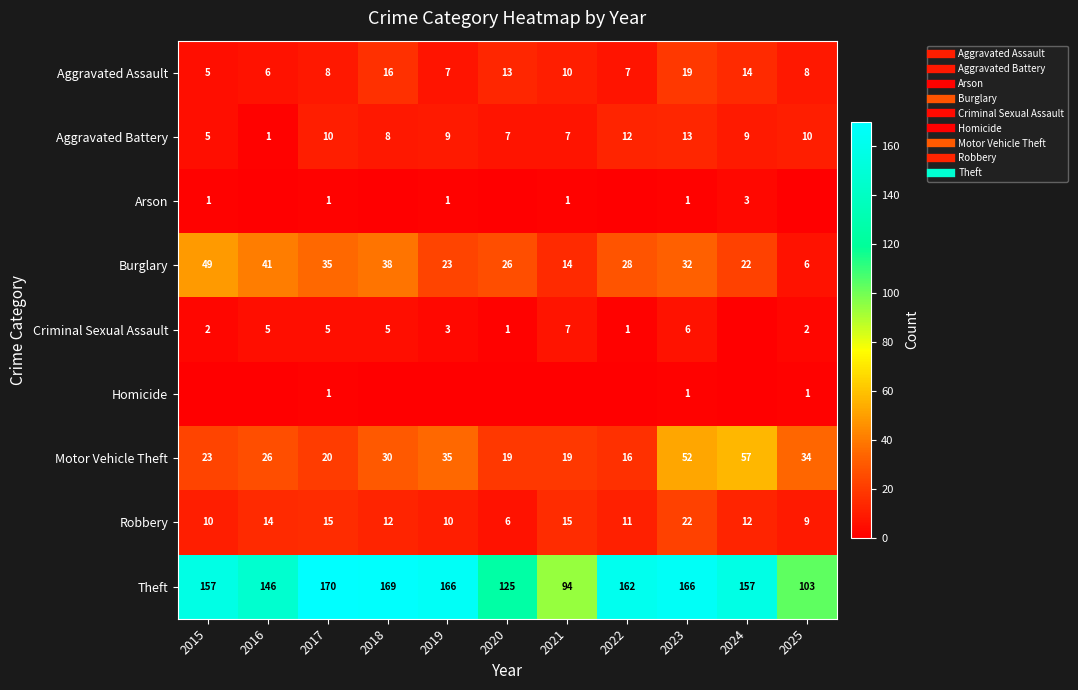

Which category has the lowest value in the Criminal Sexual Assault series?

2024